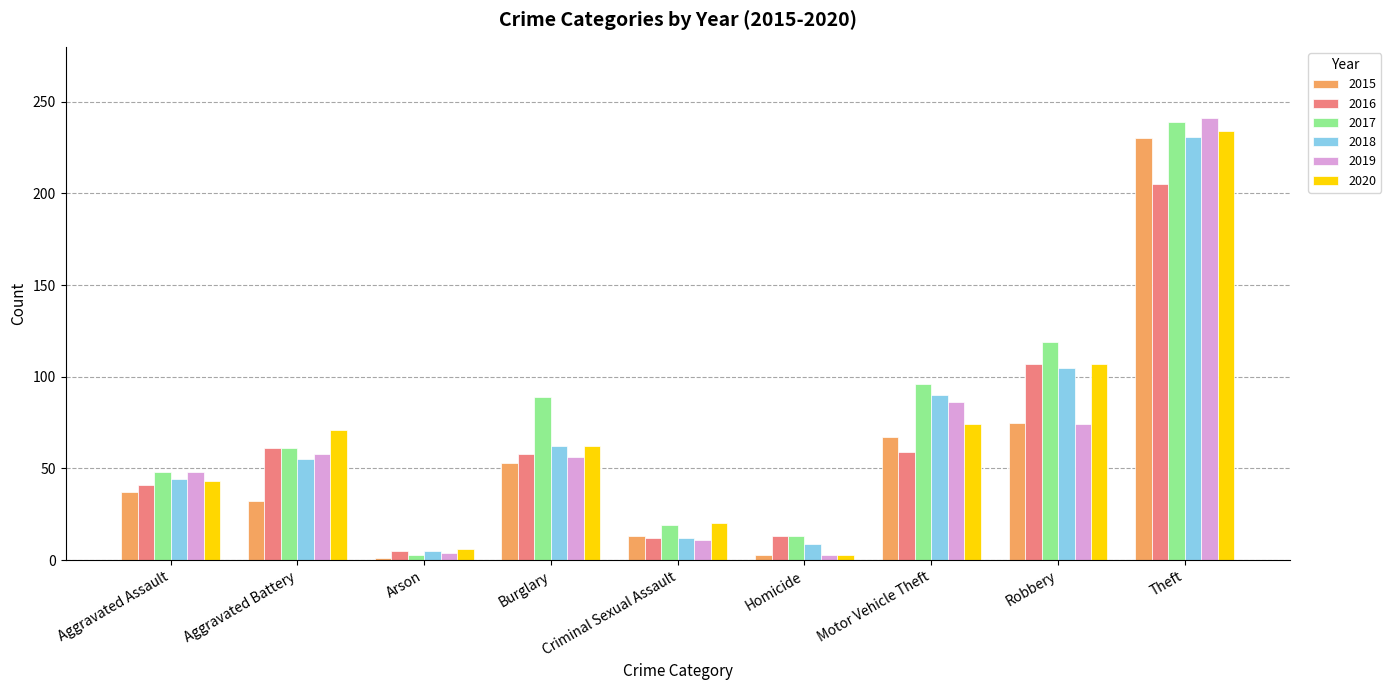

Is it true that 2018 equals 9 at Homicide?

True